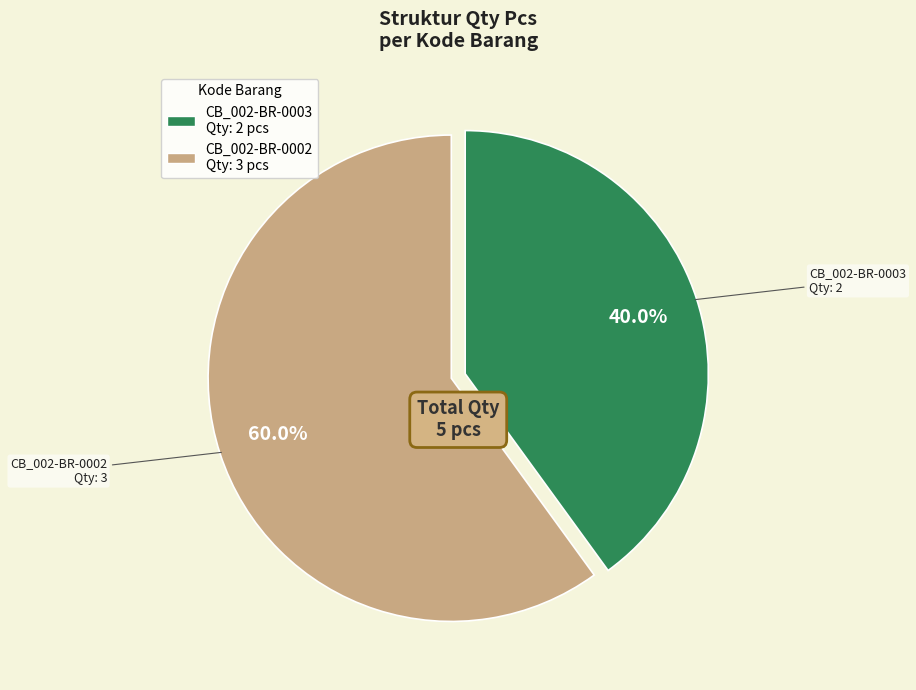

Which slice is the smallest?

CB_002-BR-0003